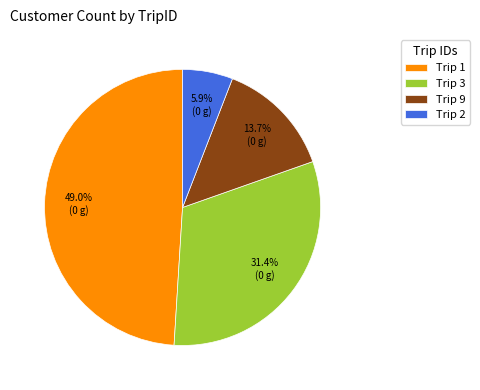

What is the ratio of the value at Trip 9 to the value at Trip 2?

2.3